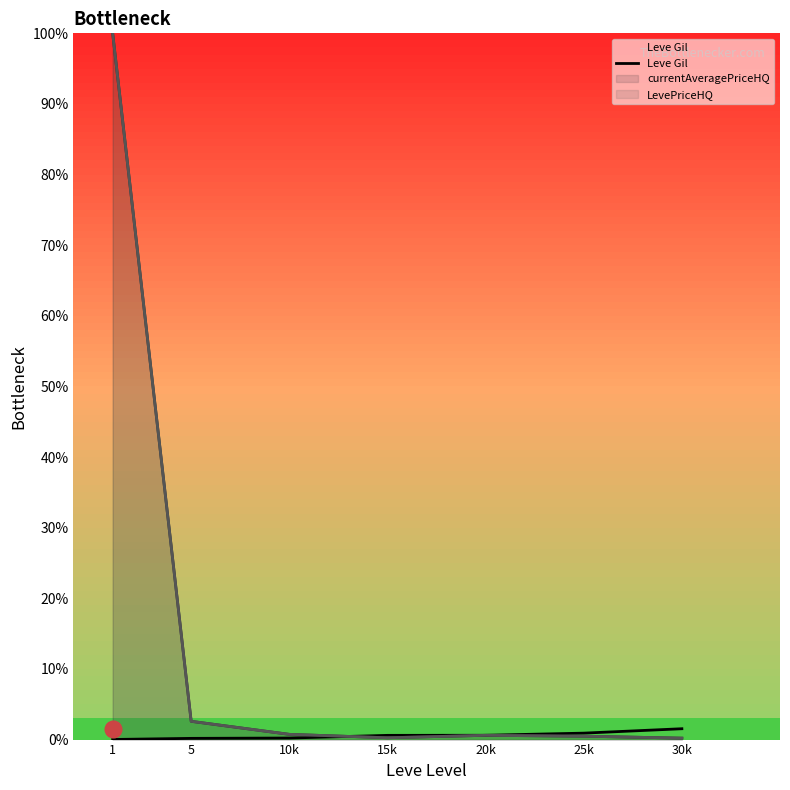

Is it true that the value at 20k is 0.4?

False